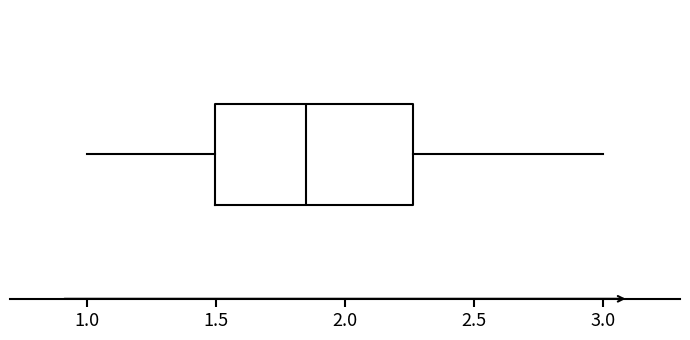

Transcribe this box plot: give where the median line is, the range the box spans, and where the two whiskers end, as read against the x-axis. The values are not printed on the chart, so give them approximately, as read against the axis.

median 1.85, box 1.50 to 2.25, whiskers 1.00 to 3.00